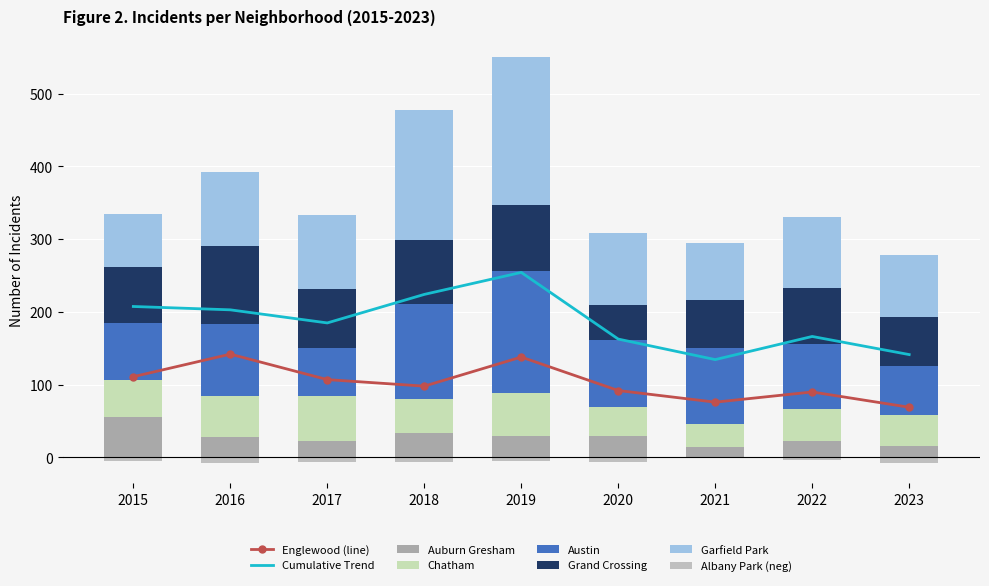

Reading left to right, extract all data points from this chart.

Austin: 78	99	65	130	167	92	104	89	68
Garfield Park: 73	103	101	178	204	100	79	98	85
Englewood: 111	142	107	98	138	92	76	90	69
Grand Crossing: 77	106	82	88	91	47	66	77	67
Chatham: 51	57	62	48	60	40	31	44	42
Auburn Gresham: 56	28	23	33	29	30	15	23	16